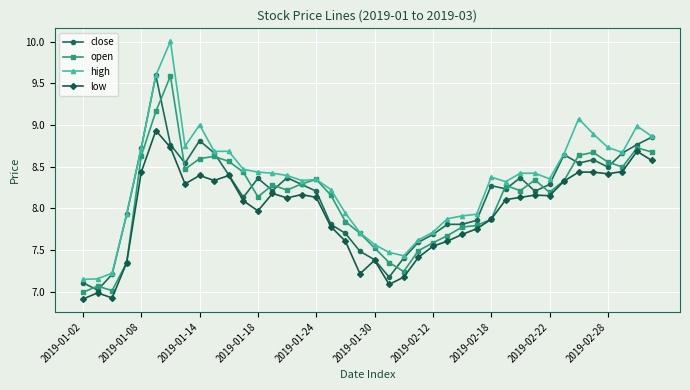

How many series are shown in this chart?

4